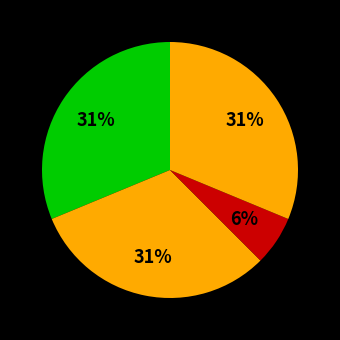

How many segments does this pie chart have?

4